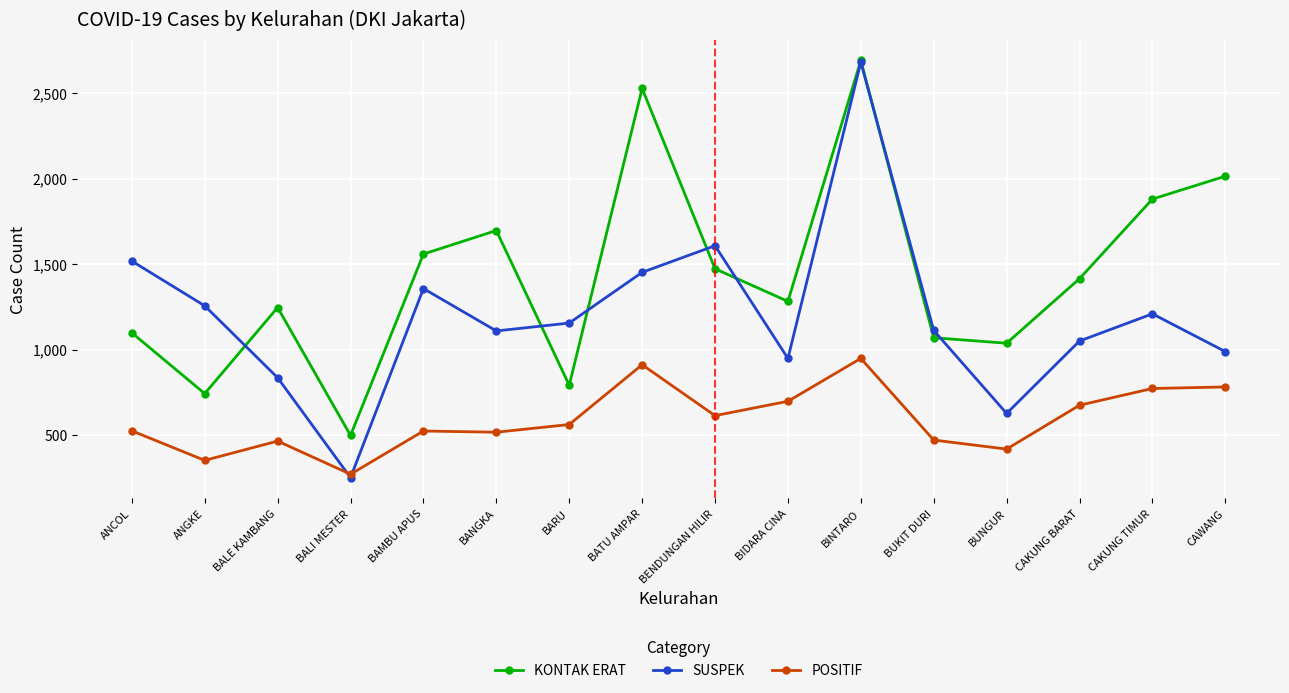

What is the maximum value for KONTAK ERAT?

2693